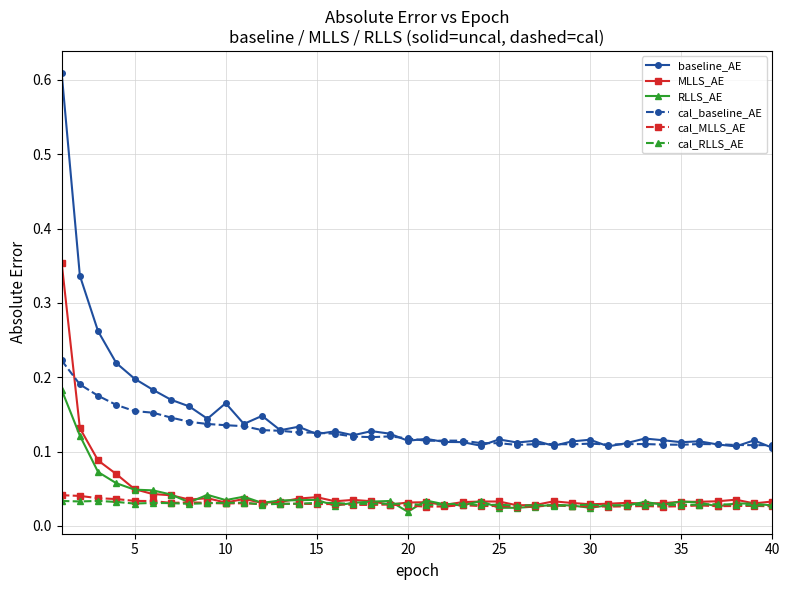

What are all the series names shown in the legend?

baseline_AE, MLLS_AE, RLLS_AE, cal_baseline_AE, cal_MLLS_AE, cal_RLLS_AE